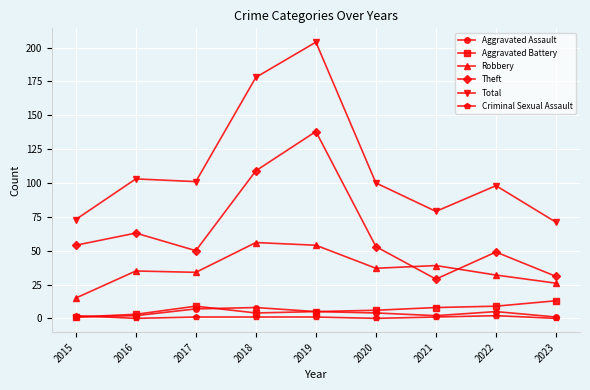

At which category does the chart reach its peak across all series?

2019